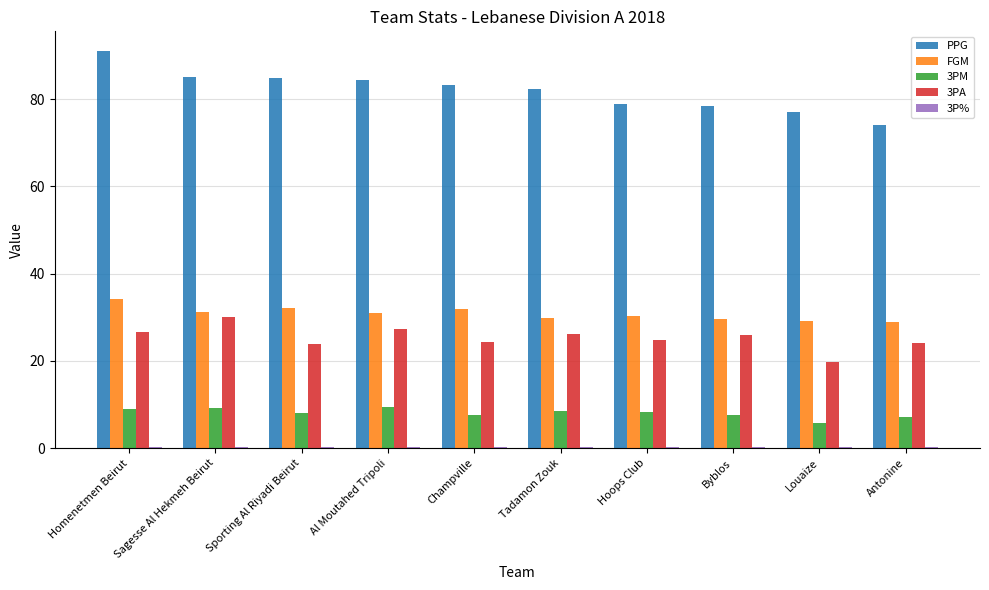

How many groups of bars are there?

10